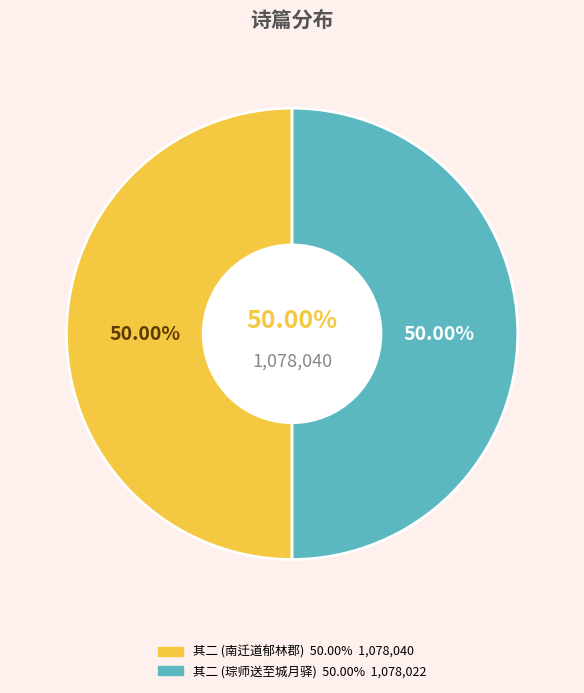

Approximately how many times larger is the value at 琮师送至城月驿戏成两绝句以答其意 其二 compared to 南迁道郁林郡守王君示古律诗一篇北归辄成两篇以答其意 其二?

1.0